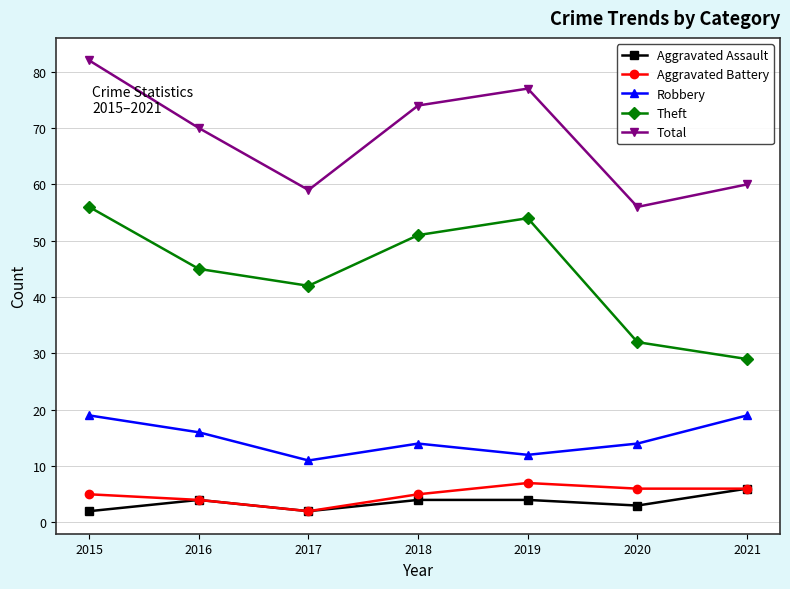

Where is Theft nearest to the value 42?

2017